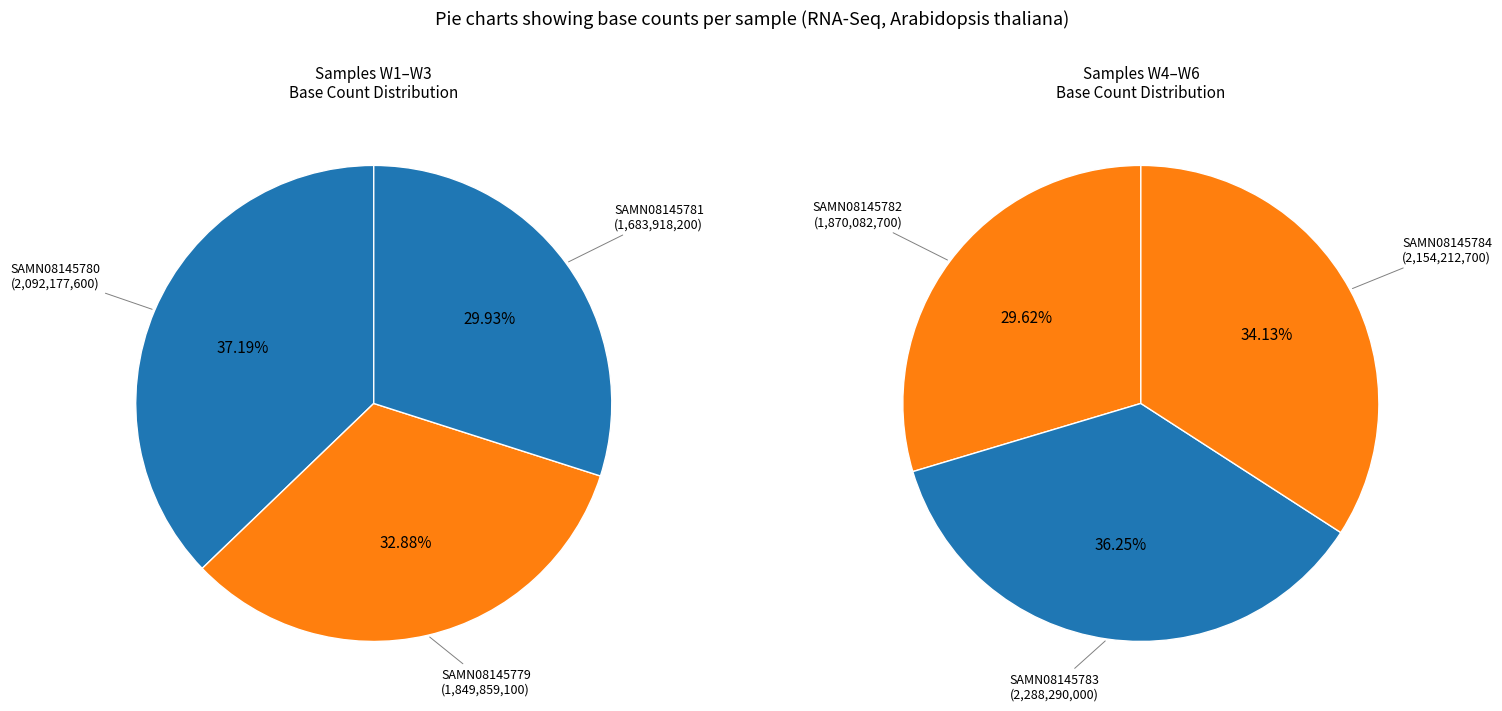

To the nearest percent, what portion does SAMN08145784 represent?

18%